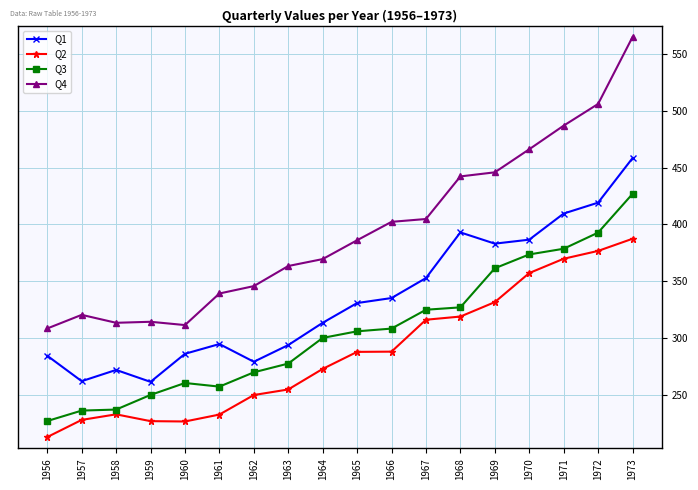

Where does the Q1 series first go above 330?

1965